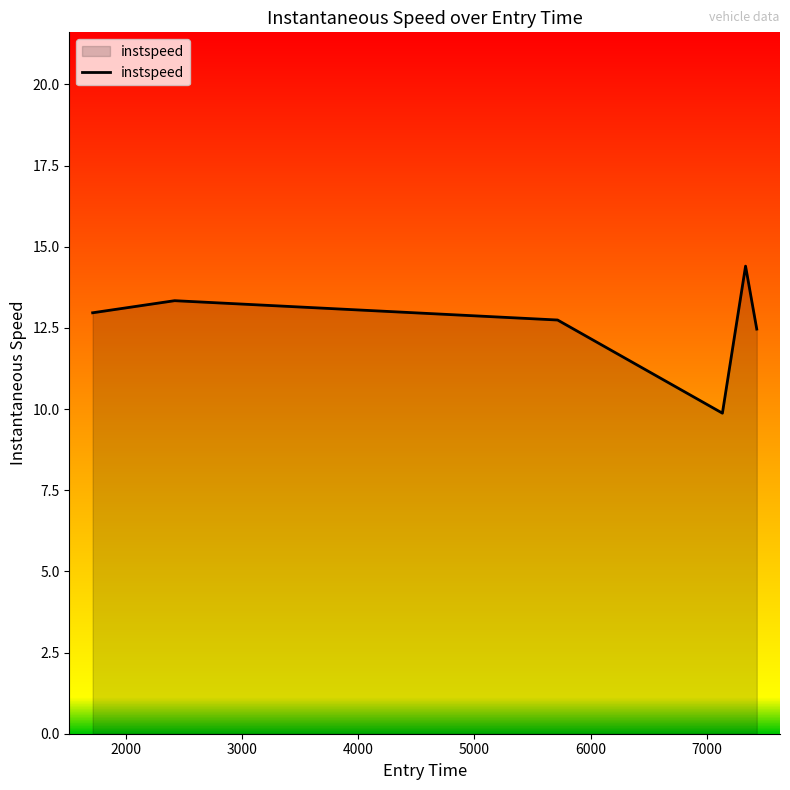

How many interior local valleys (lower than both neighbors) does the data have?

1